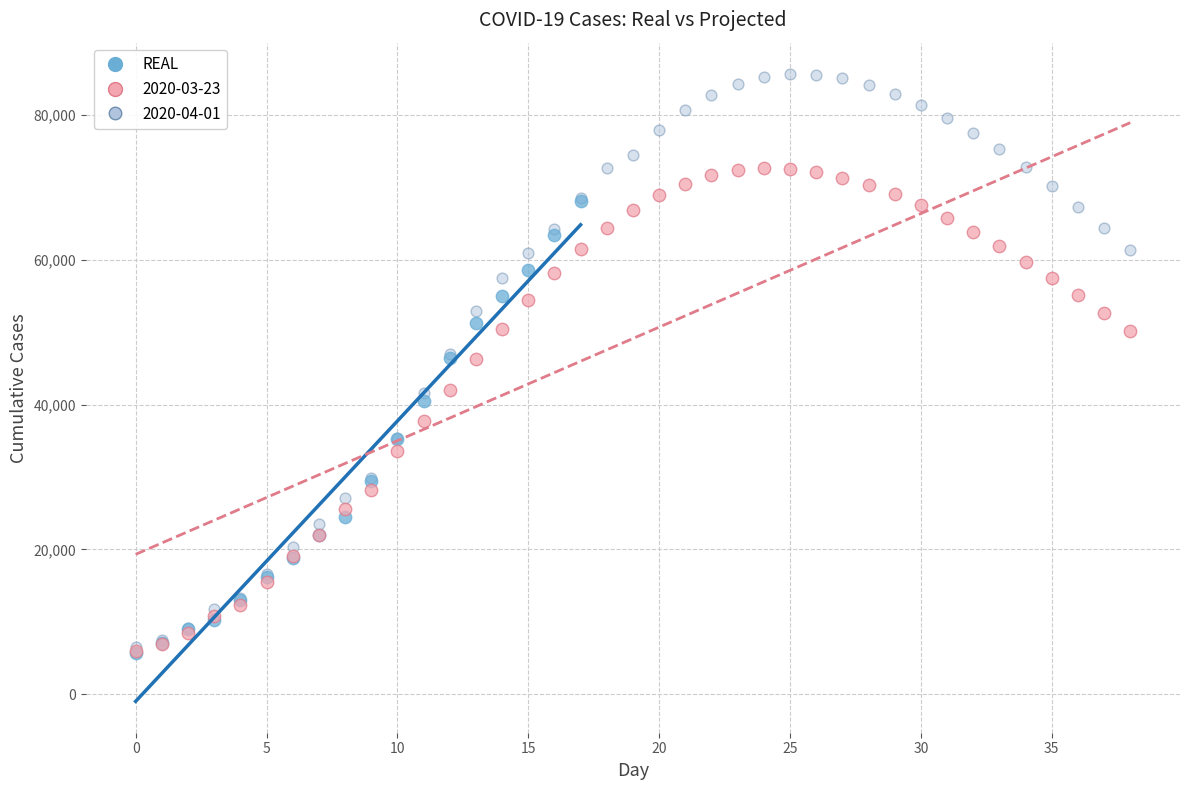

Which series contains the highest Y value?

2020-04-01